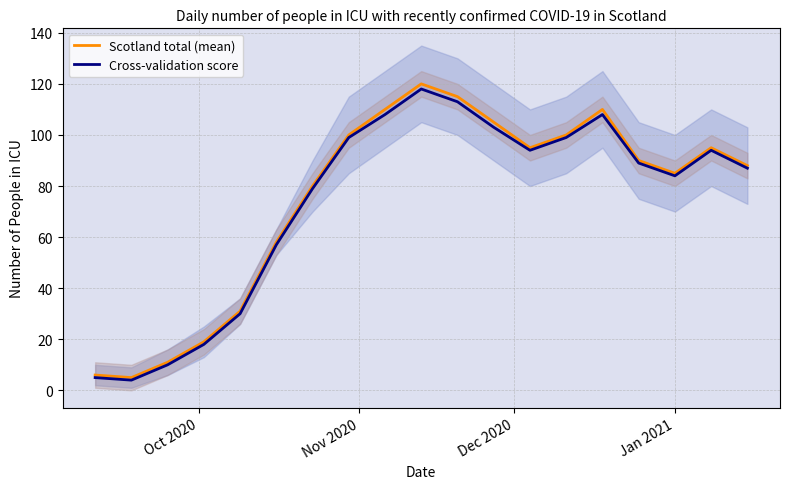

What is the maximum value for Scotland total (mean)?

120